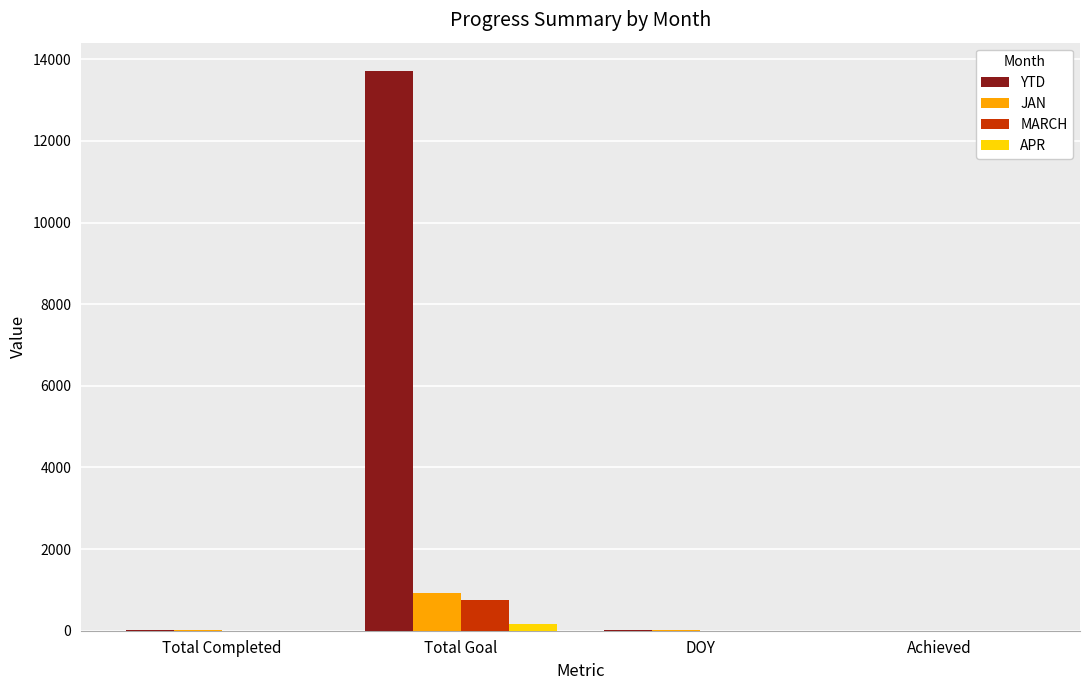

Is it true that YTD equals 4084 at Total Goal?

False